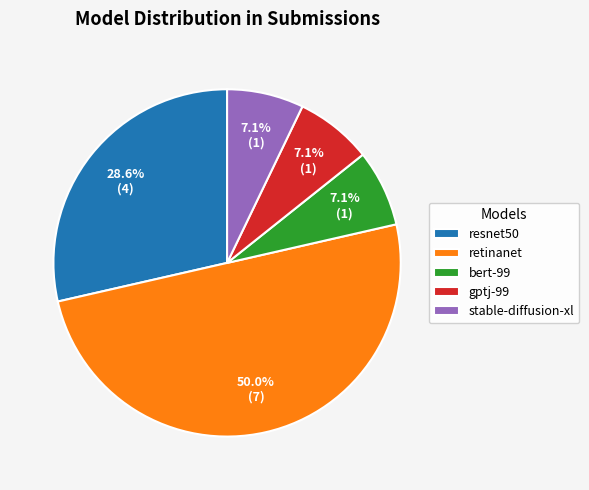

Is stable-diffusion-xl the majority of the pie?

No